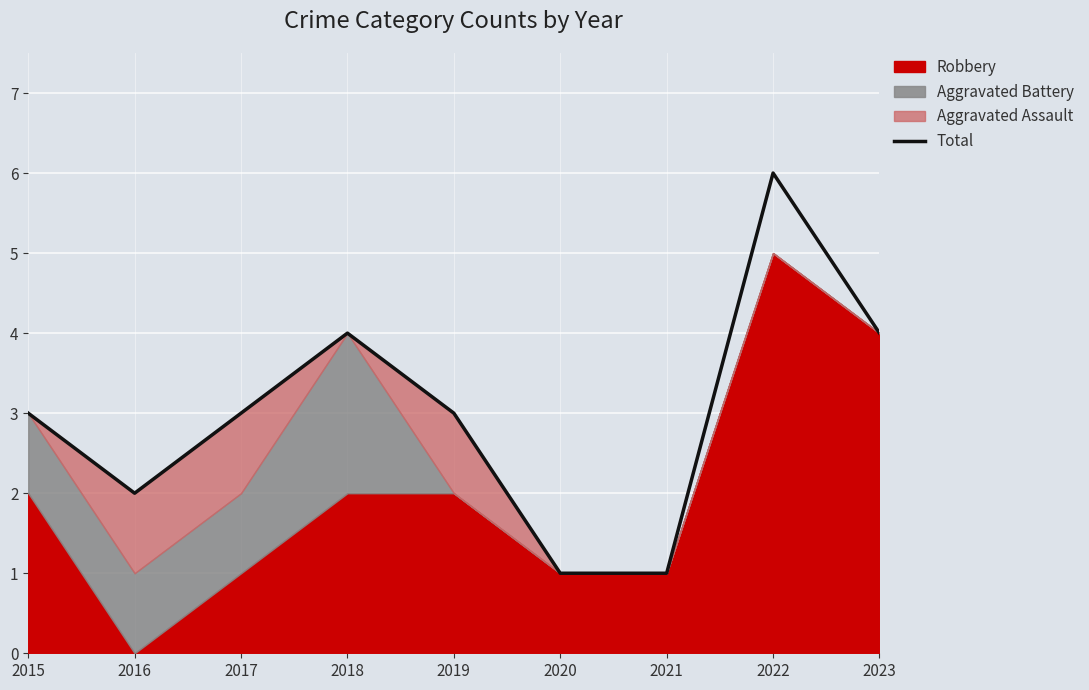

Which has a higher value, 2017 or 2023?

2023